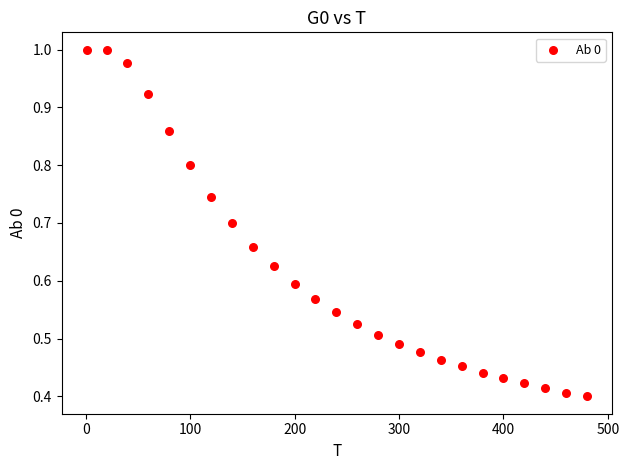

What is the range of X values (max minus min)?

479.0